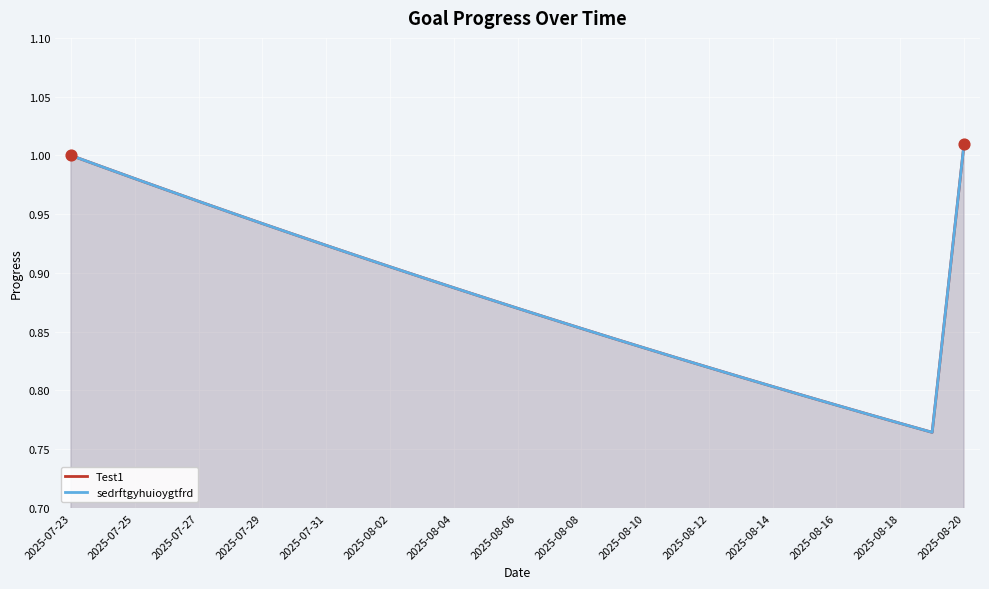

Which series contains the lowest Y value?

Test1